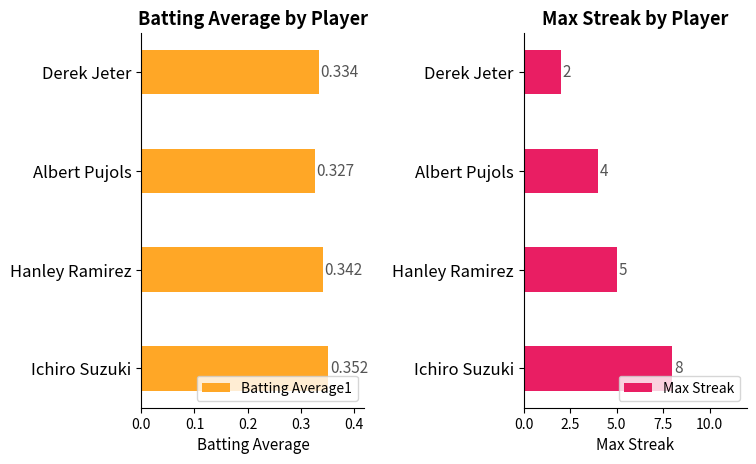

At which label is Batting Average1 closest to 0?

Albert Pujols